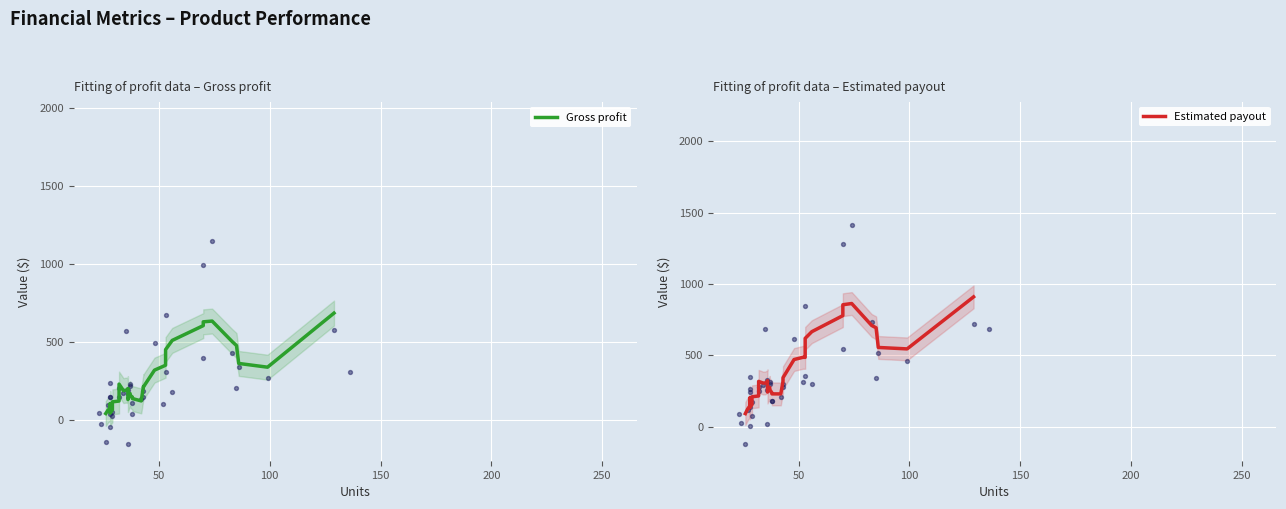

At how many categories does at least one series exceed 104?

35